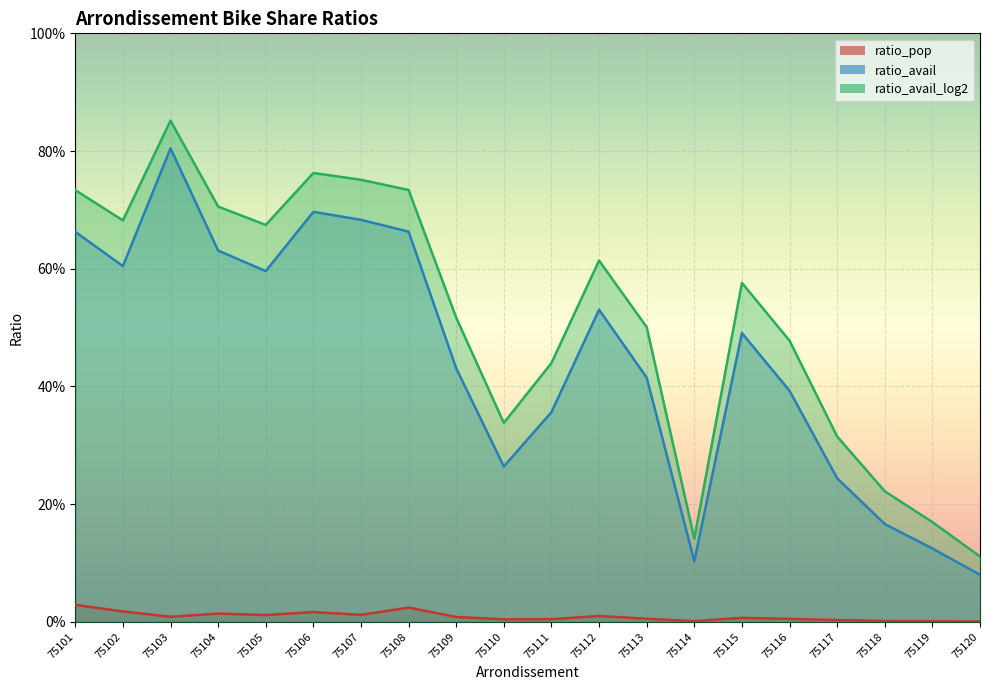

True or false: ratio_pop and ratio_avail_log2 cross at least once.

False